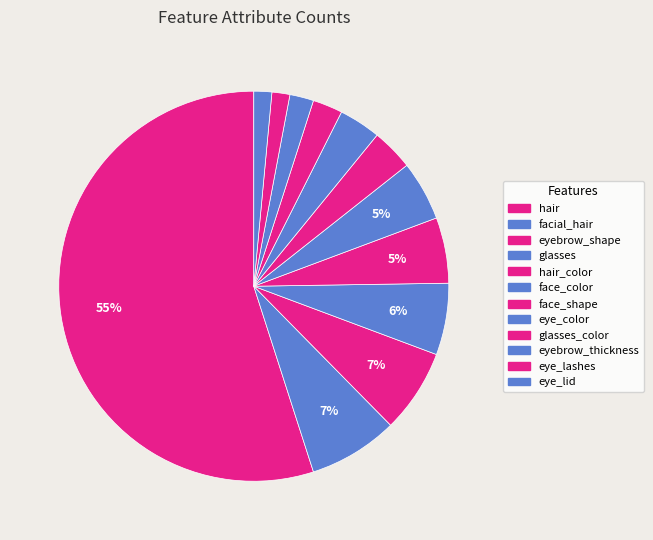

Is there any slice that represents more than half of the pie?

Yes